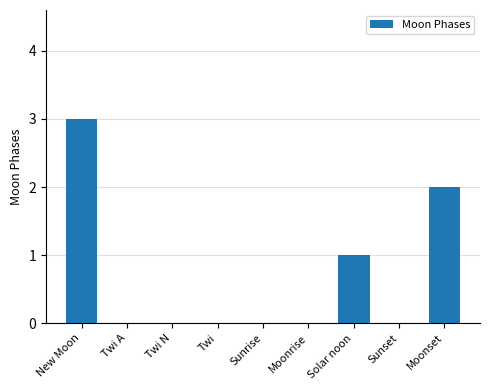

True or false: the data shows 5 at New Moon.

False